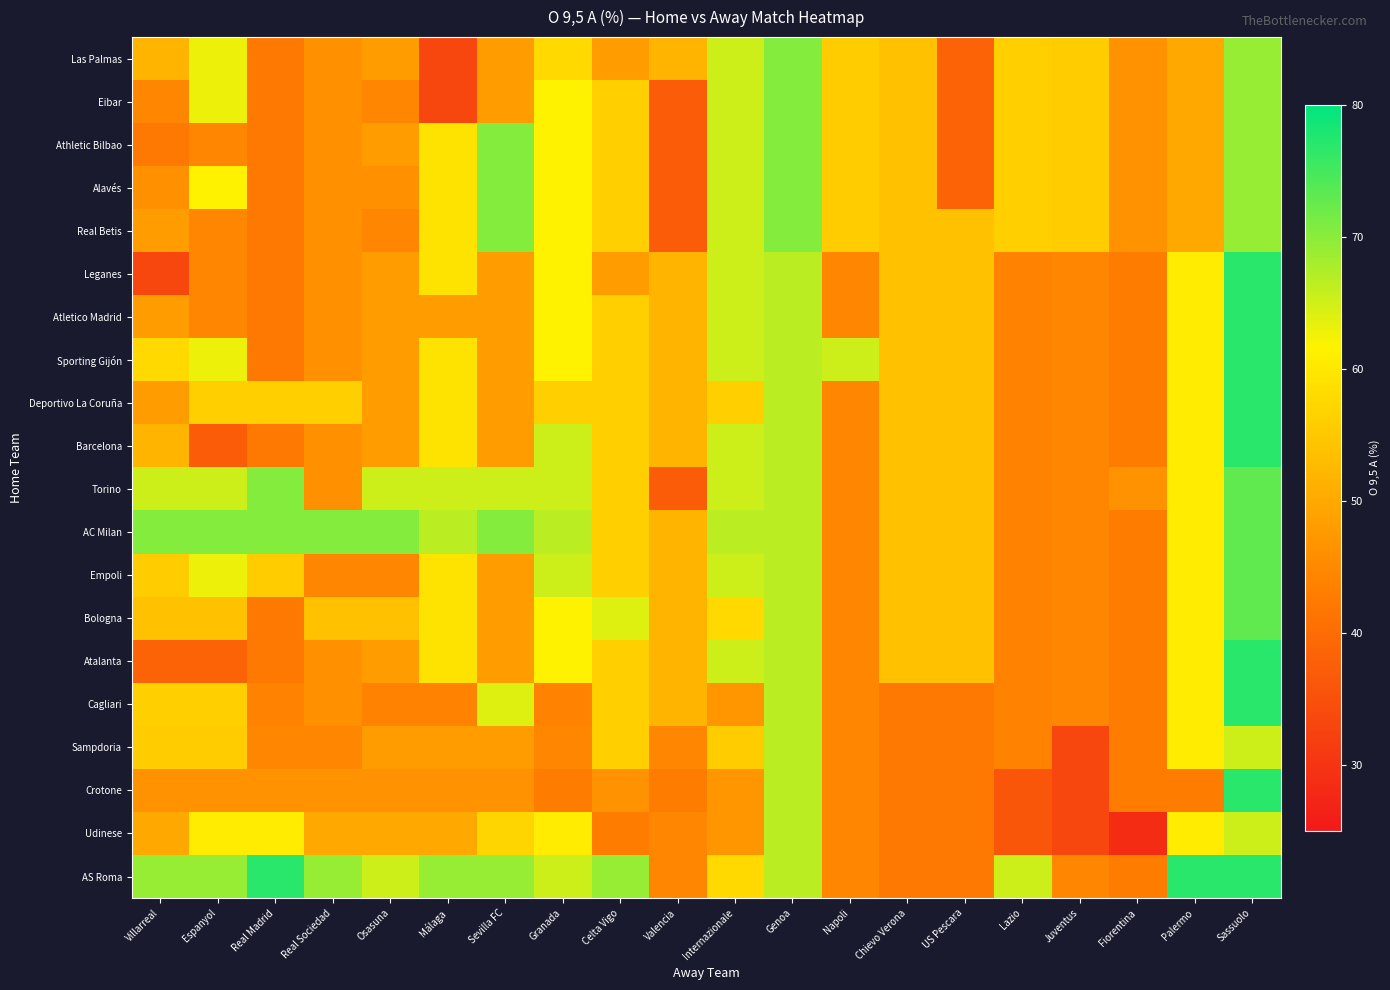

At which category does the chart reach its minimum across all series?

Fiorentina